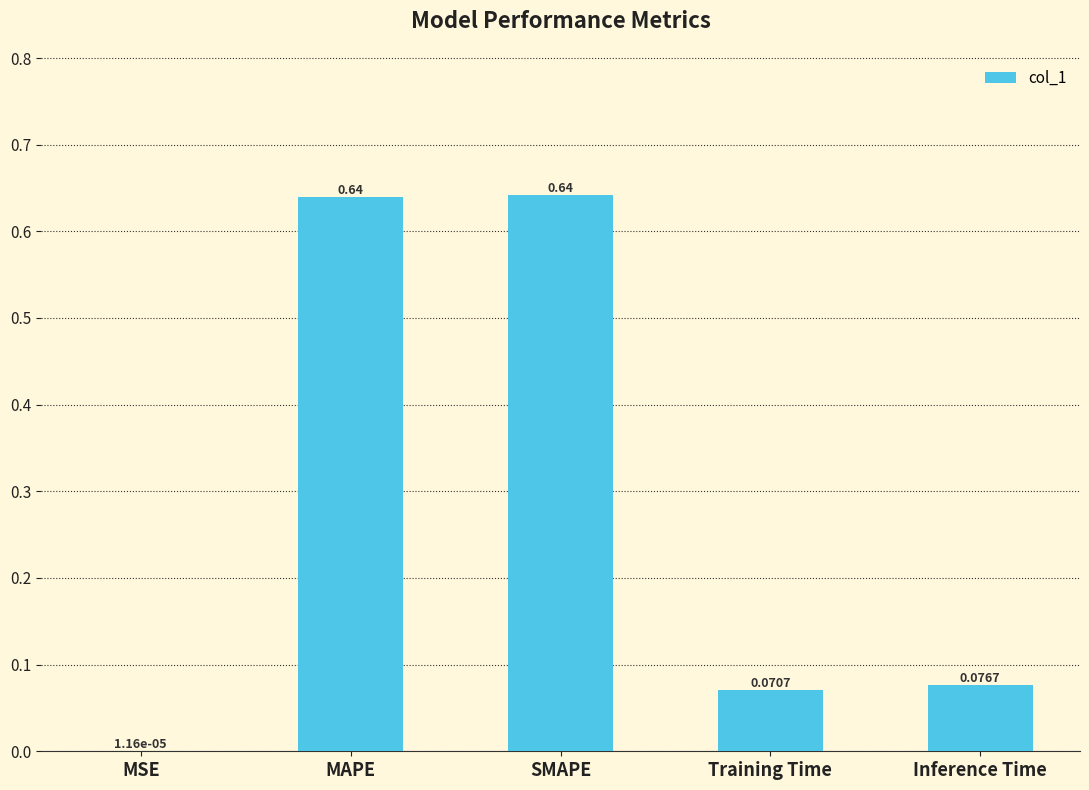

What is the change in value from MAPE to Inference Time?

-0.6